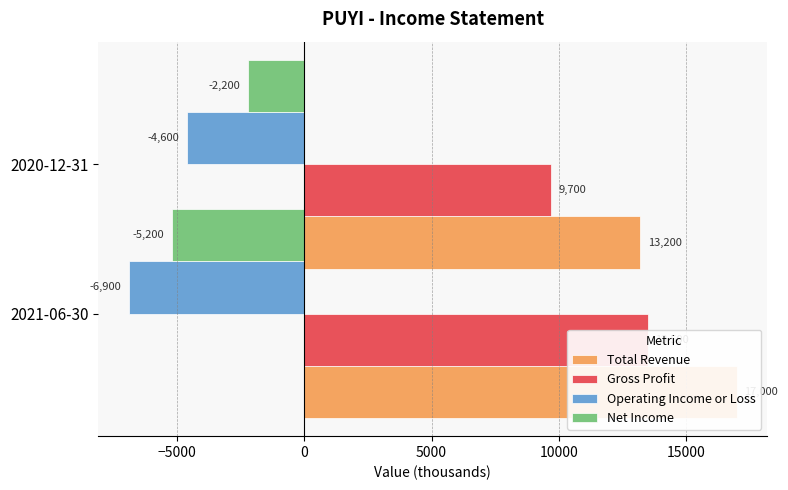

How many data points does each series have?

2